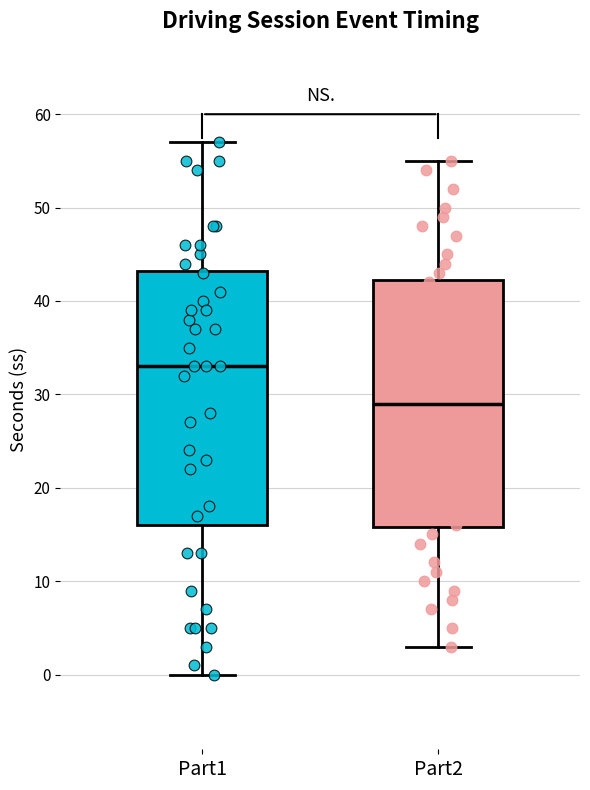

Where is the lower edge of the box for Part1 on the y-axis? The values are not printed on the chart, so give them approximately, as read against the axis.

16